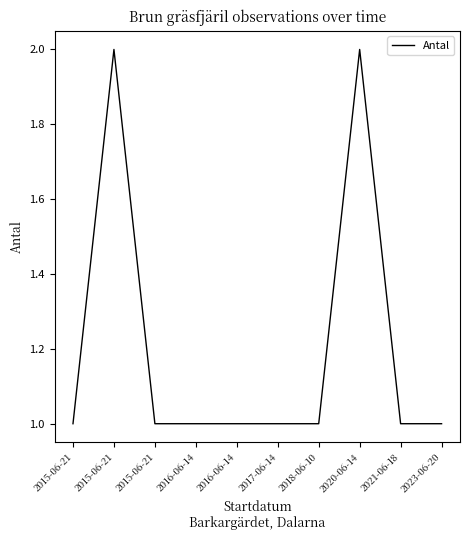

At which category does the chart reach its minimum across all series?

2015-06-21